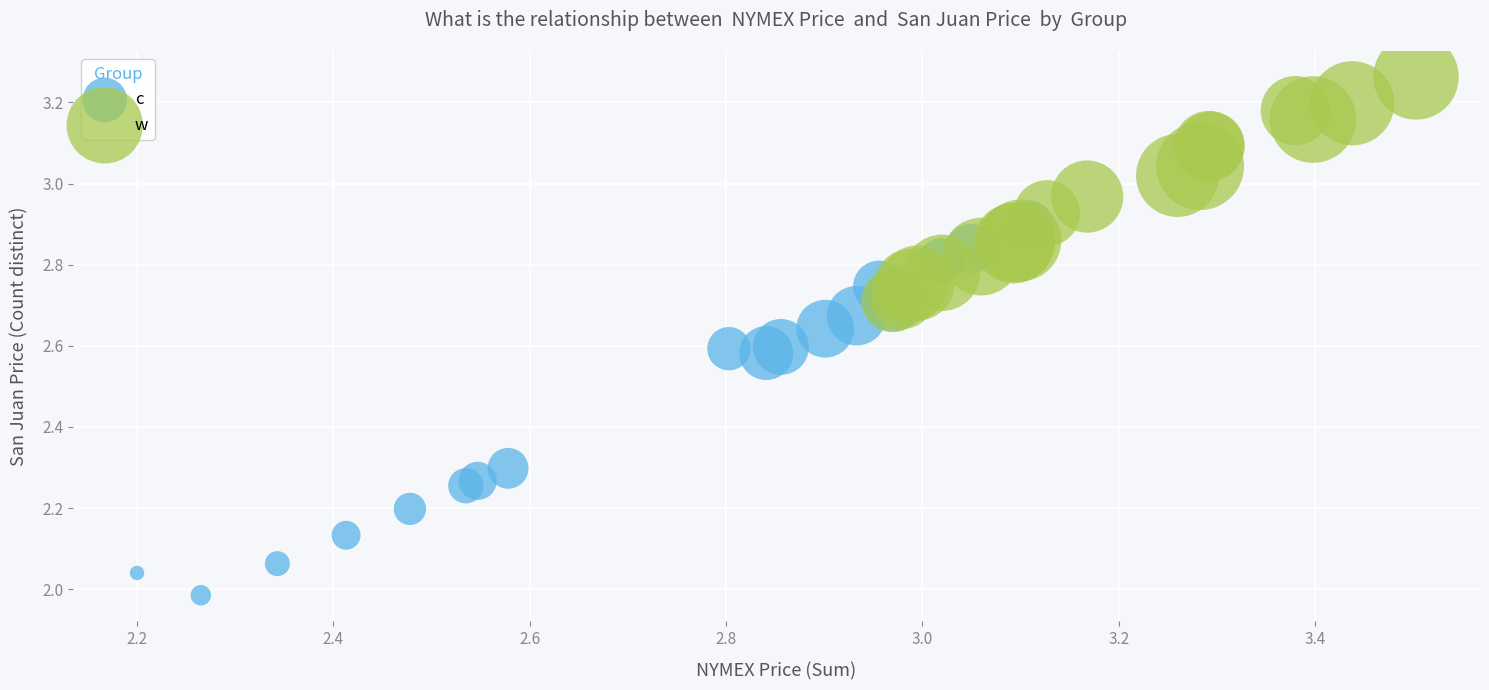

Which series contains the highest Y value?

w